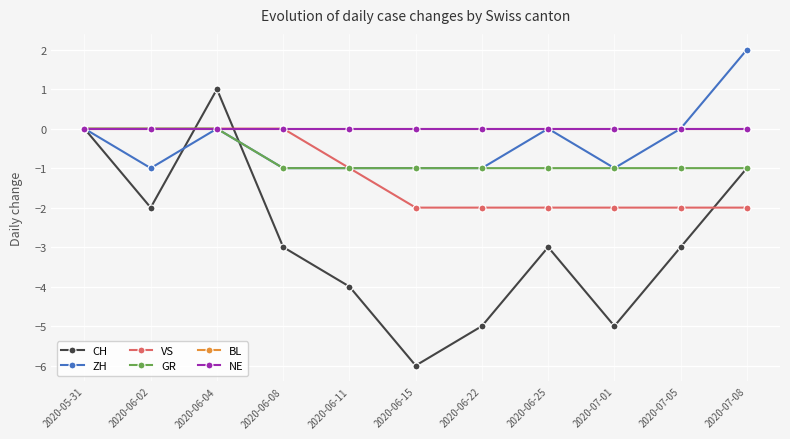

Does the chart have visible grid lines?

Yes